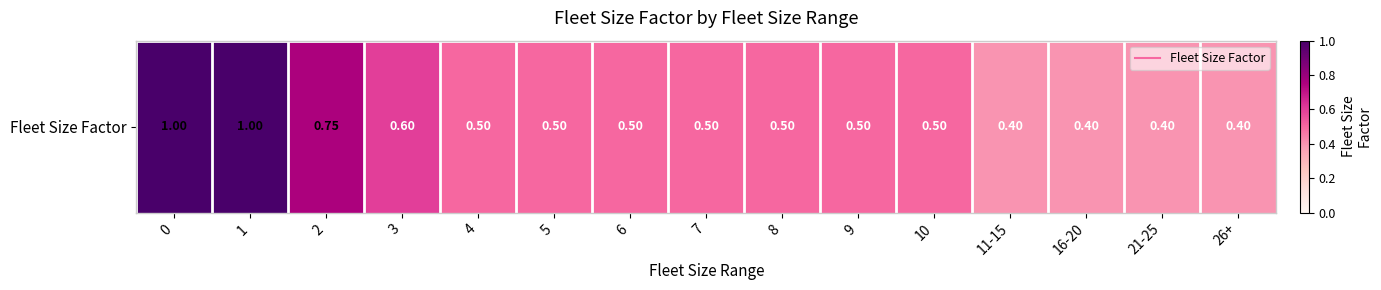

Which category has the lowest value across all series?

11-15